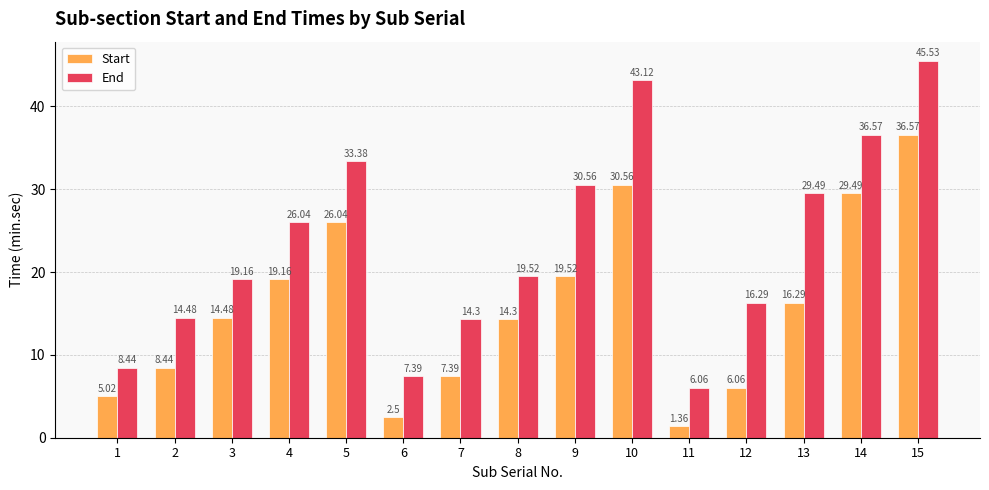

The value of Start at 4 is 19.2. True or false?

True